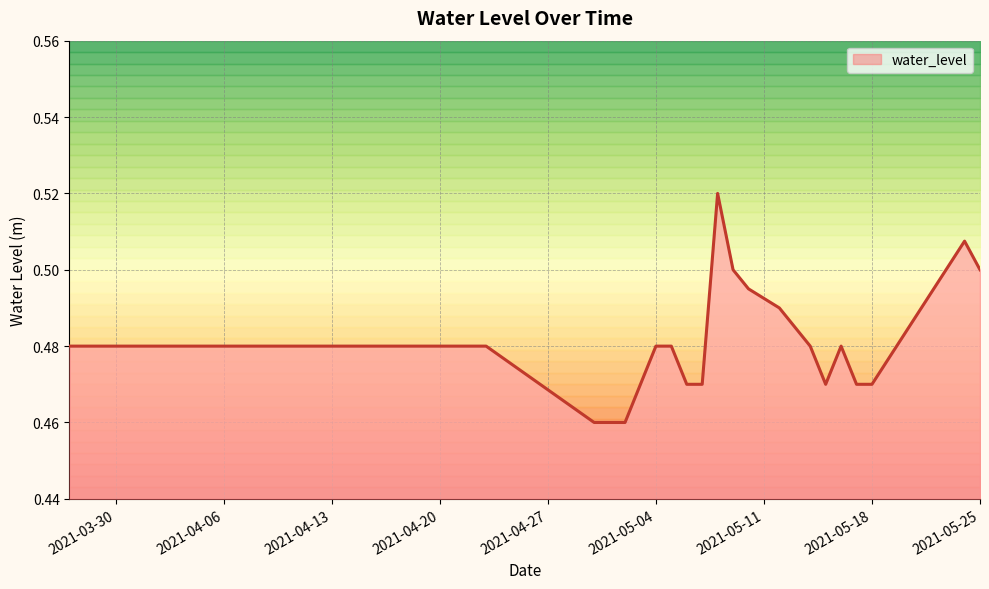

How many lines are shown in the chart?

1